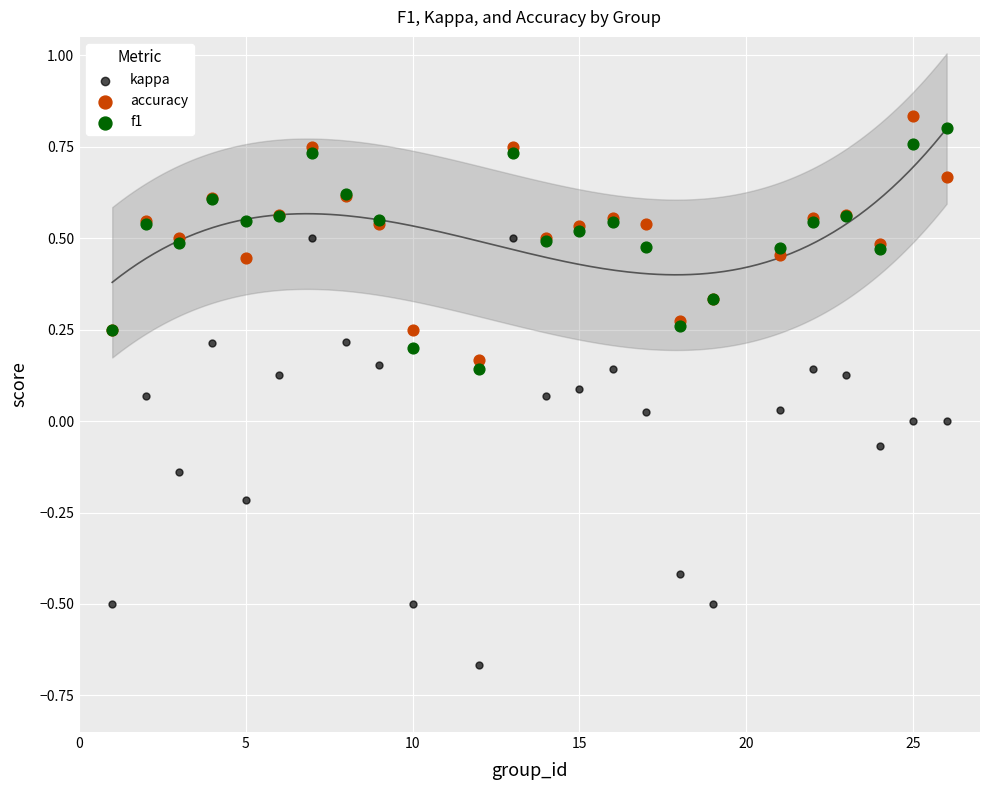

Which series contains the lowest Y value?

kappa